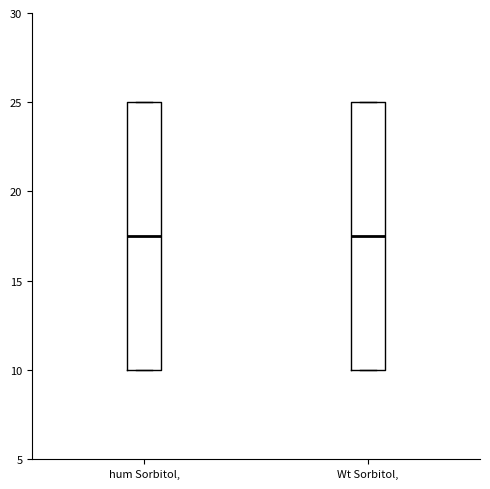

Reading left to right, transcribe this box plot: for each box, give where its median line is, the range the box spans, and where its two whiskers end, as read against the y-axis. The values are not printed on the chart, so give them approximately, as read against the axis.

hum Sorbitol,: median 17.5, box 10.0 to 25.0, whiskers 10.0 to 25.0
Wt Sorbitol,: median 17.5, box 10.0 to 25.0, whiskers 10.0 to 25.0